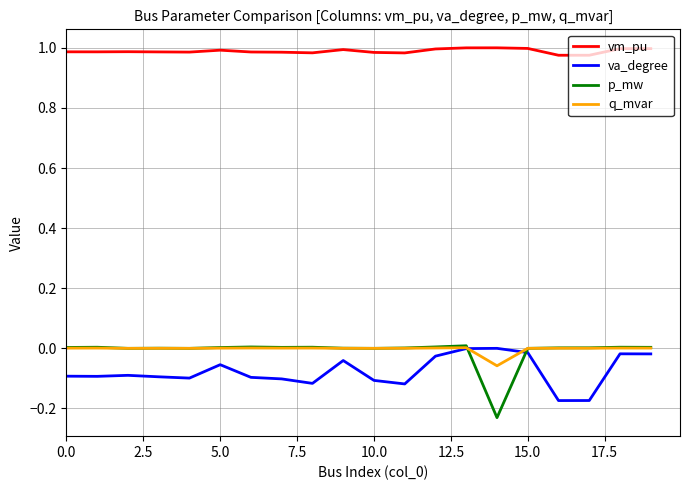

True or false: p_mw and vm_pu cross at least once.

False